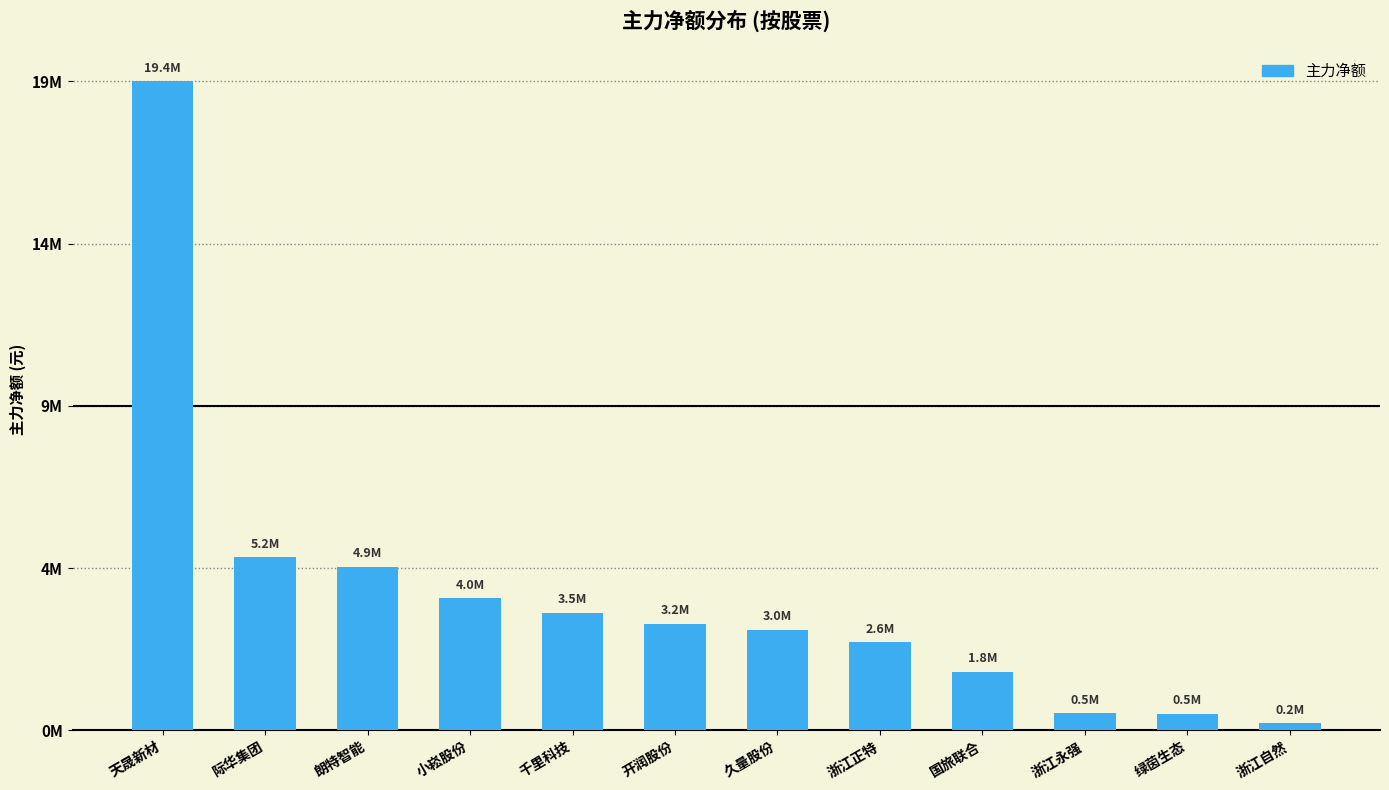

List the labels in order of value, largest first.

天晟新材, 际华集团, 朗特智能, 小崧股份, 千里科技, 开润股份, 久量股份, 浙江正特, 国旅联合, 浙江永强, 绿茵生态, 浙江自然